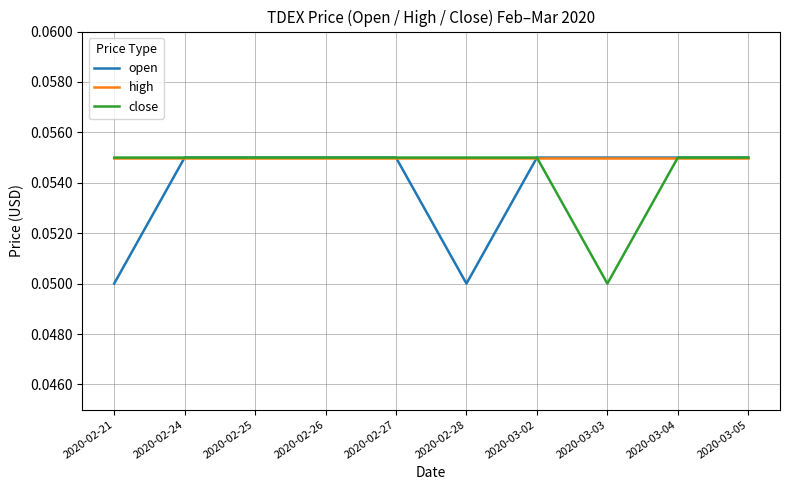

Which category has the lowest value in the close series?

2020-03-03